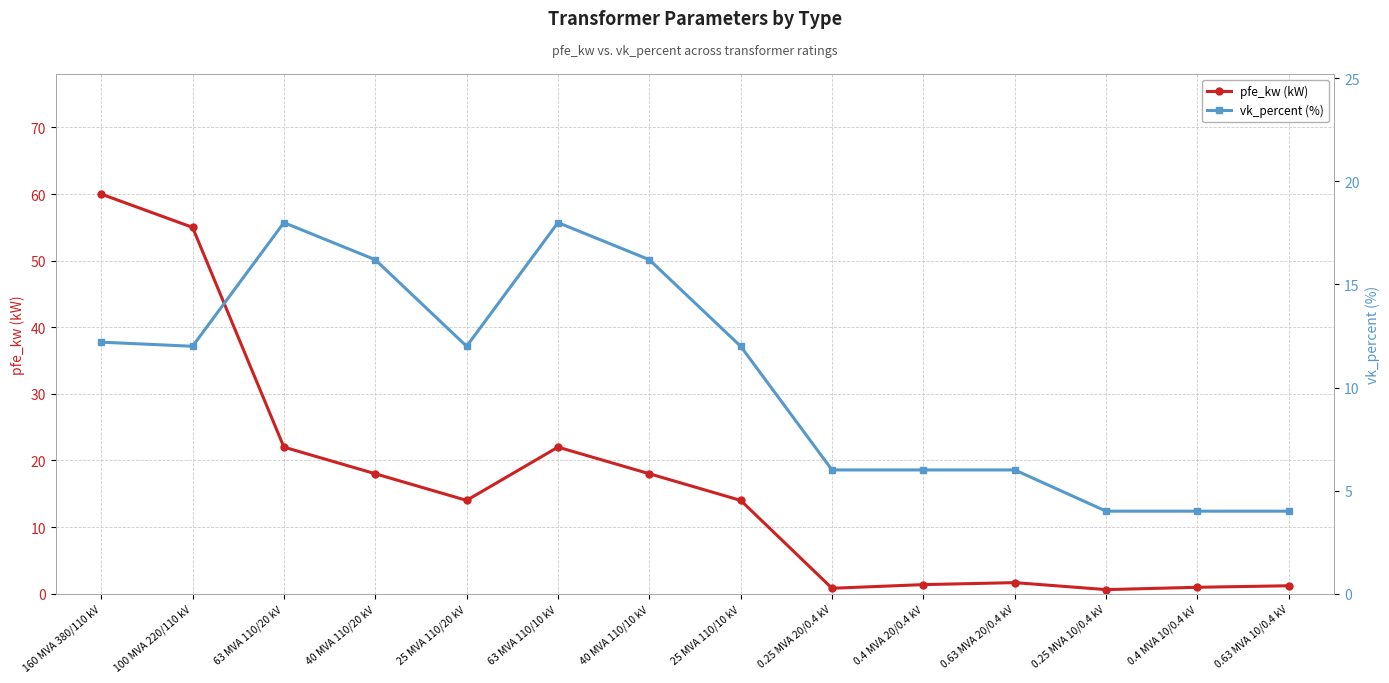

At which label does vk_percent (%) first exceed 12?

160 MVA 380/110 kV